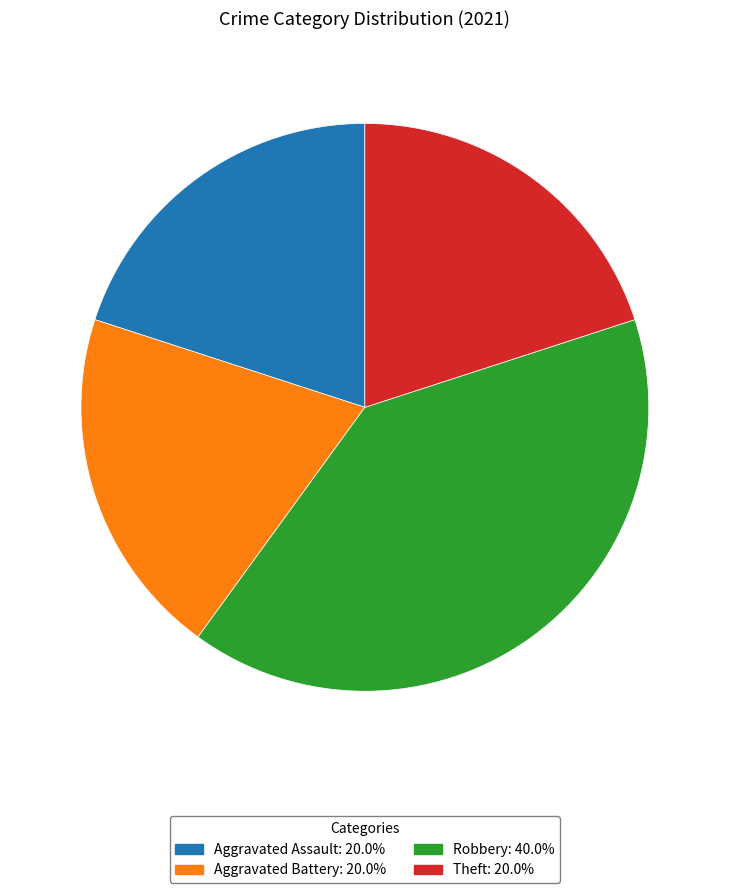

Is the sum of Robbery and Theft greater than half?

Yes